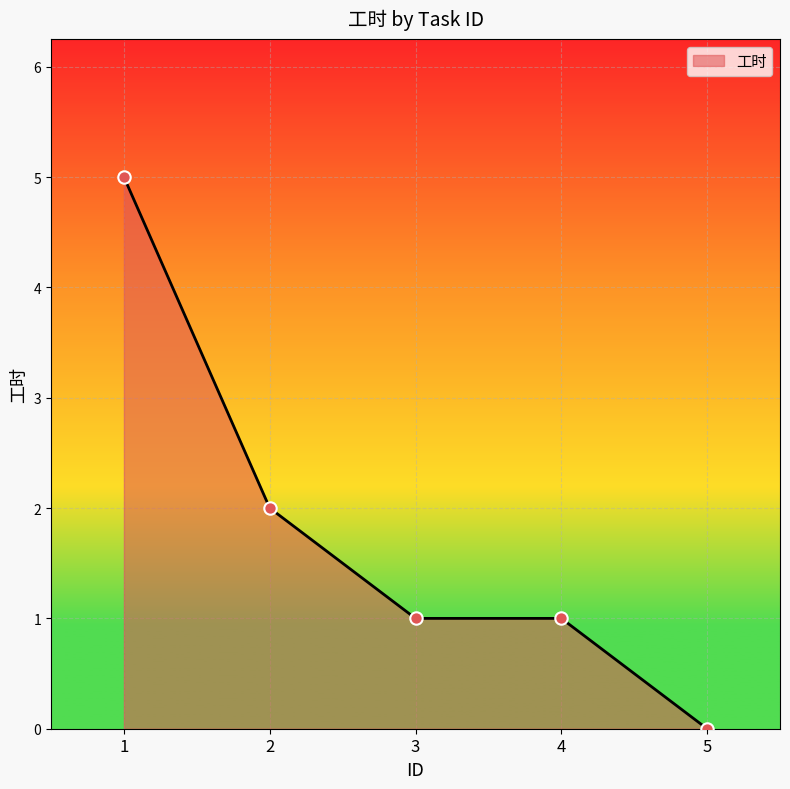

Between 2 and 3, which is larger?

2